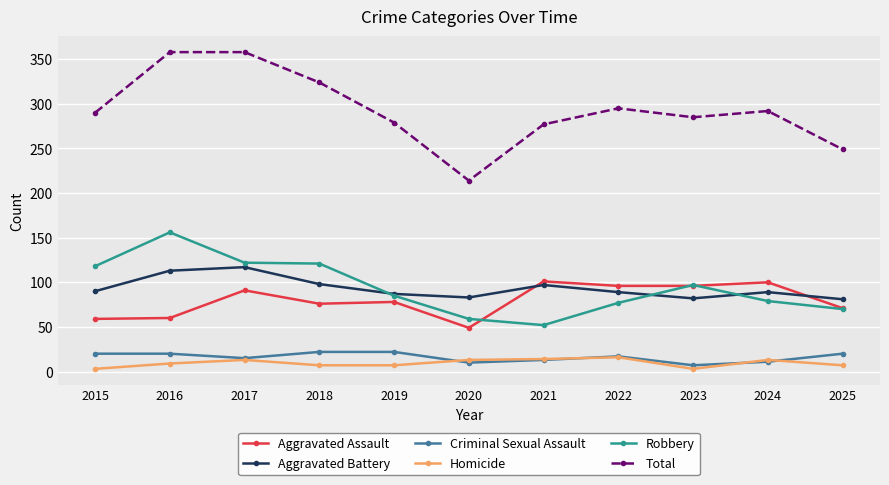

At which label does Aggravated Assault reach its minimum?

2020